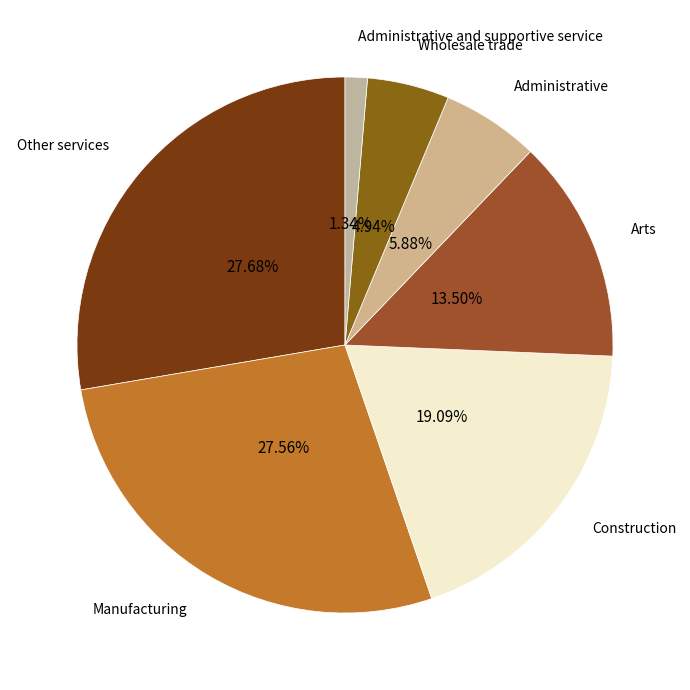

Is Wholesale trade the majority of the pie?

No